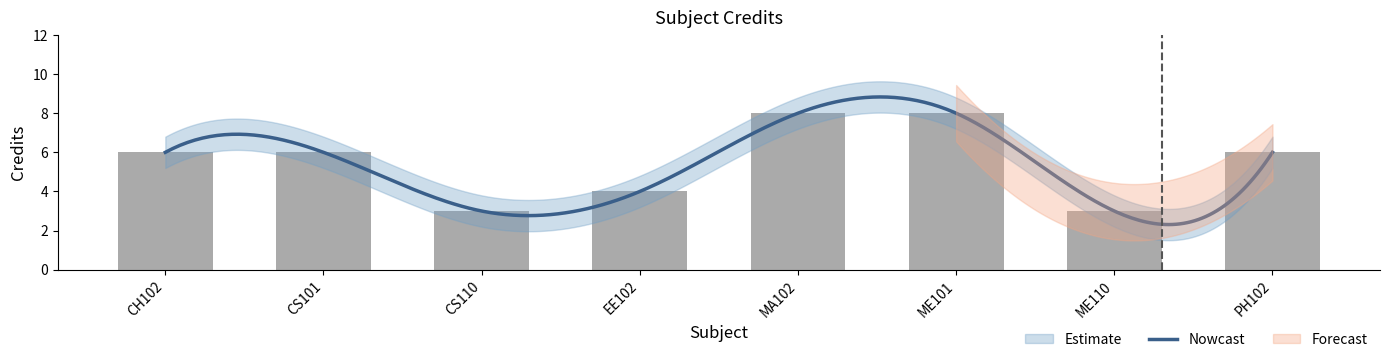

Reading left to right, extract all data points from this chart.

CH102=6	CS101=6	CS110=3	EE102=4	MA102=8	ME101=8	ME110=3	PH102=6